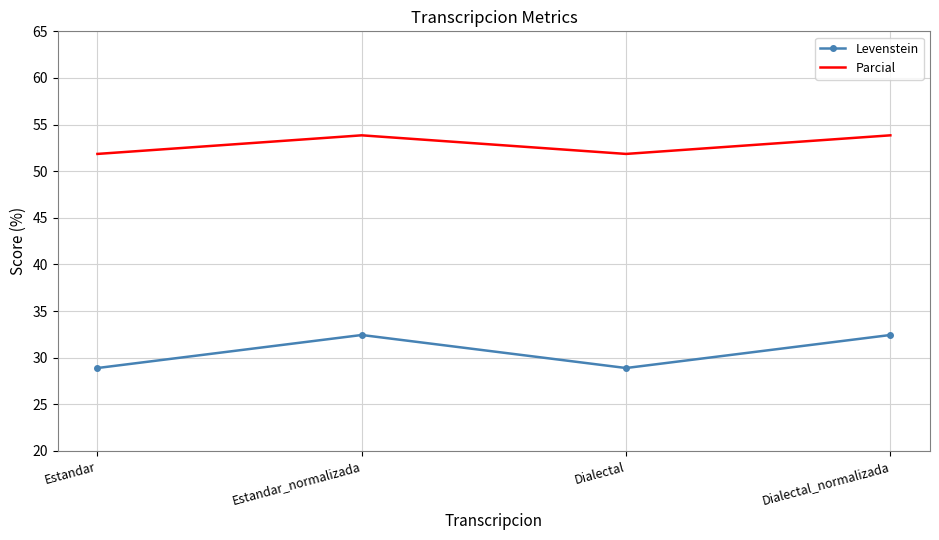

True or false: Levenstein and Parcial cross at least once.

False